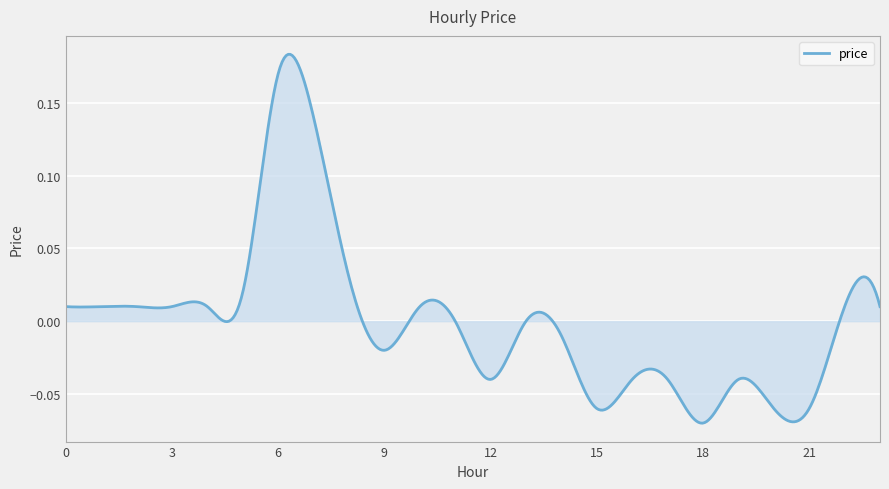

What is the difference between the maximum and minimum values?

0.3